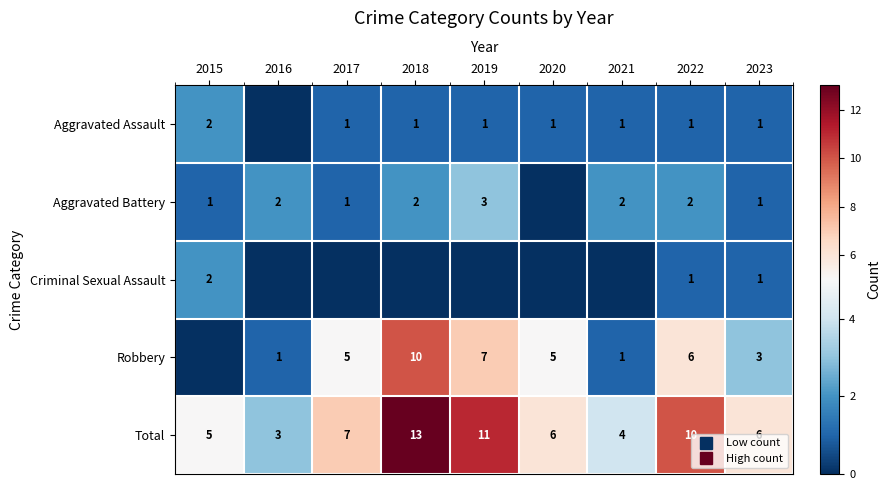

List the labels in order of Robbery value, largest first.

2018, 2019, 2022, 2017, 2020, 2023, 2016, 2021, 2015